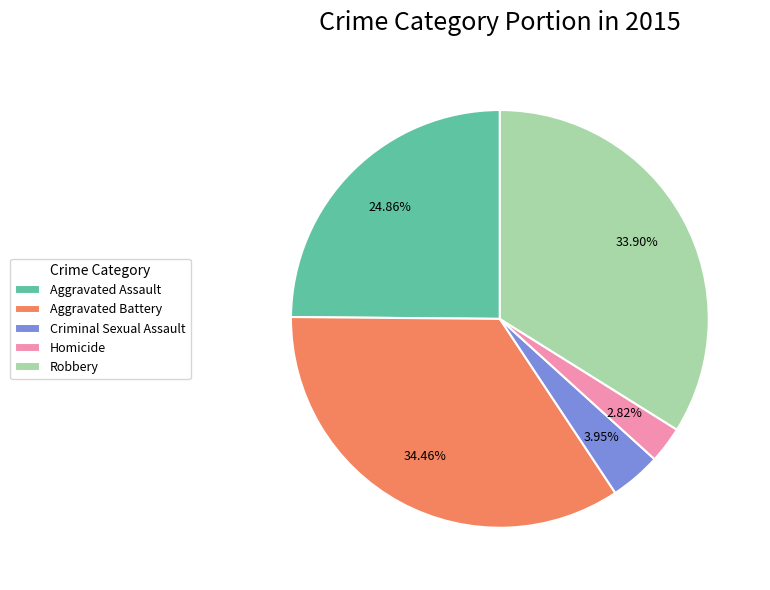

To the nearest percent, what is the difference between the Aggravated Battery and Aggravated Assault slice percentages?

10%